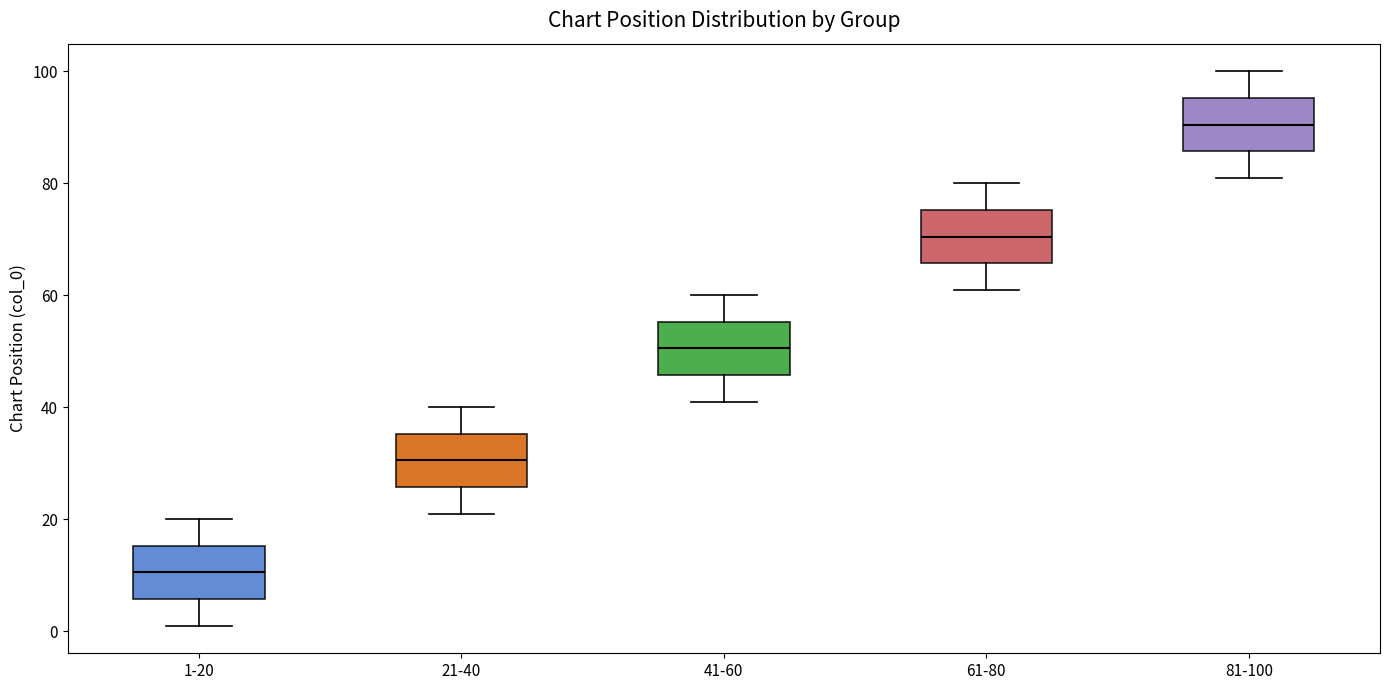

Reading left to right, read every box against the y-axis: the position of its median line, the range the box covers, and the ends of its whiskers. The values are not printed on the chart, so give them approximately, as read against the axis.

1-20: median 10, box 6 to 16, whiskers 2 to 20
21-40: median 30, box 26 to 36, whiskers 22 to 40
41-60: median 50, box 46 to 56, whiskers 42 to 60
61-80: median 70, box 66 to 76, whiskers 62 to 80
81-100: median 90, box 86 to 96, whiskers 82 to 100